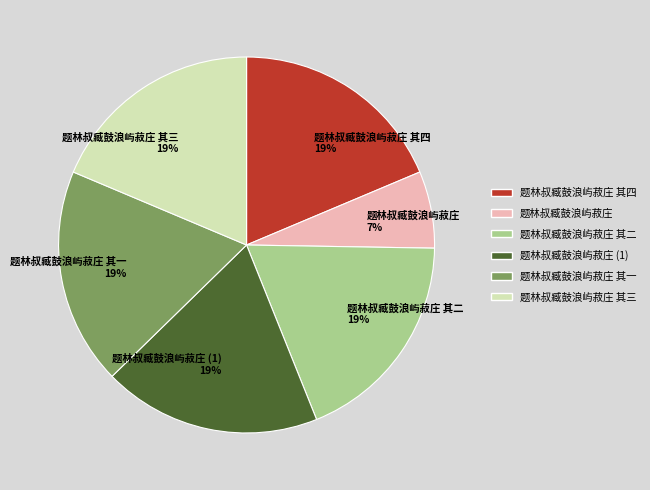

To the nearest percent, what portion does 题林叔臧鼓浪屿菽庄 (1) 19% represent?

19%